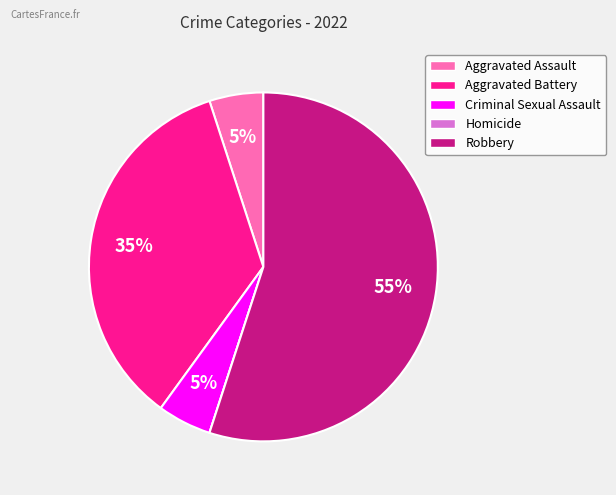

What is the largest slice in the pie chart?

Robbery